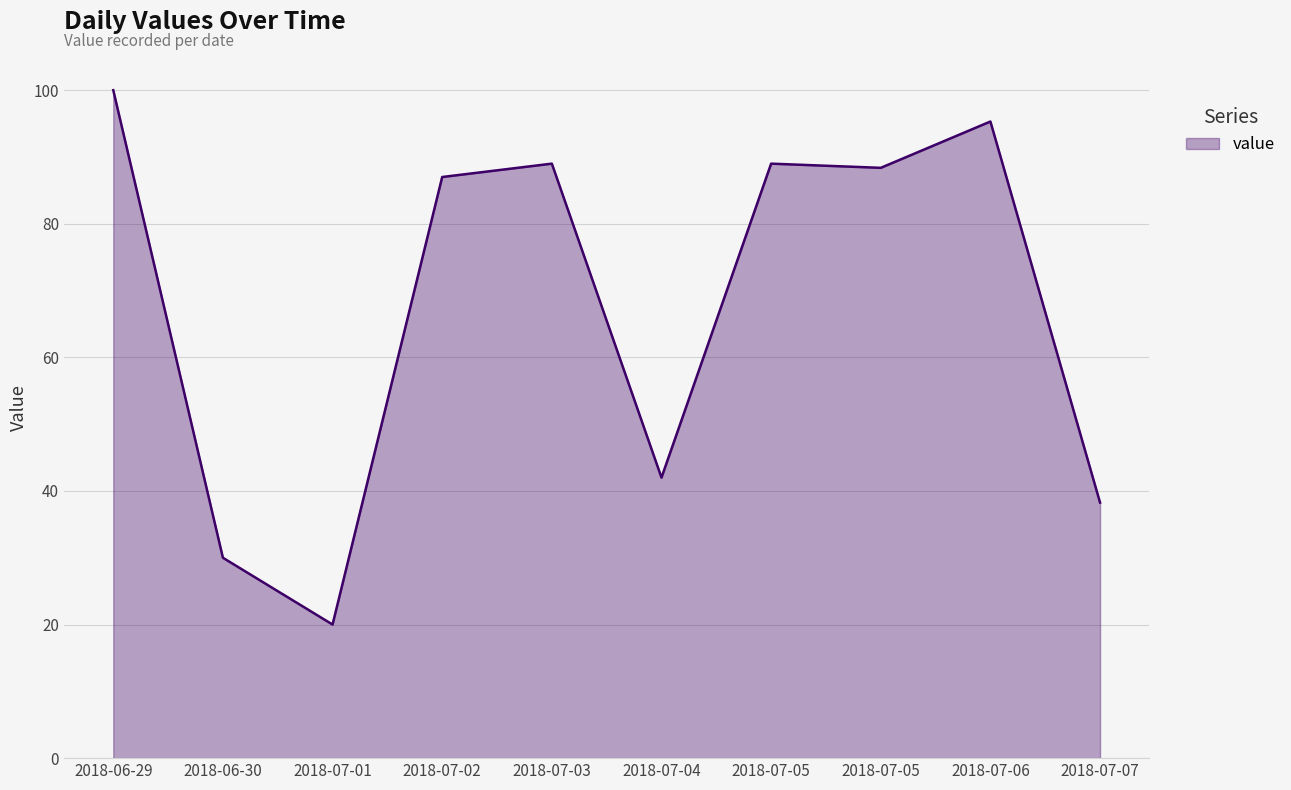

How many lines are shown in the chart?

1